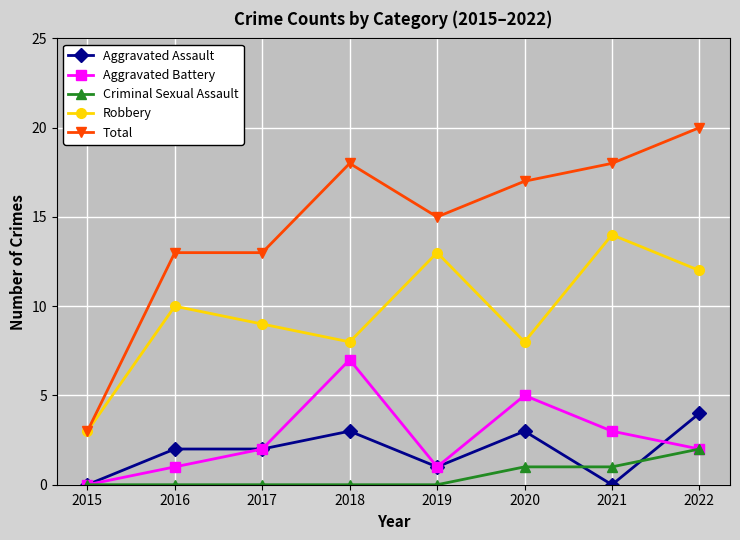

True or false: Total has more than 2 points higher than both neighbors.

False